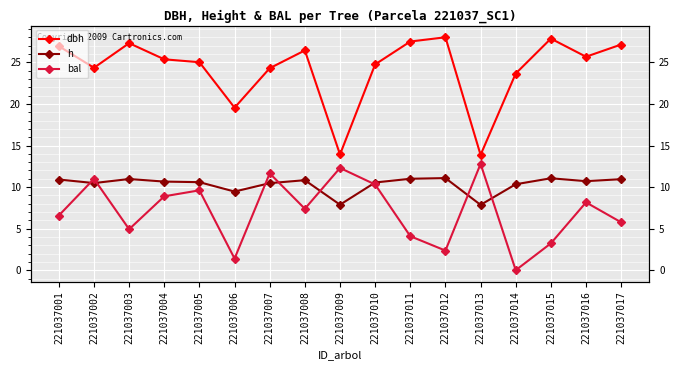

What is the difference between the second highest and minimum values in the bal series?

12.3